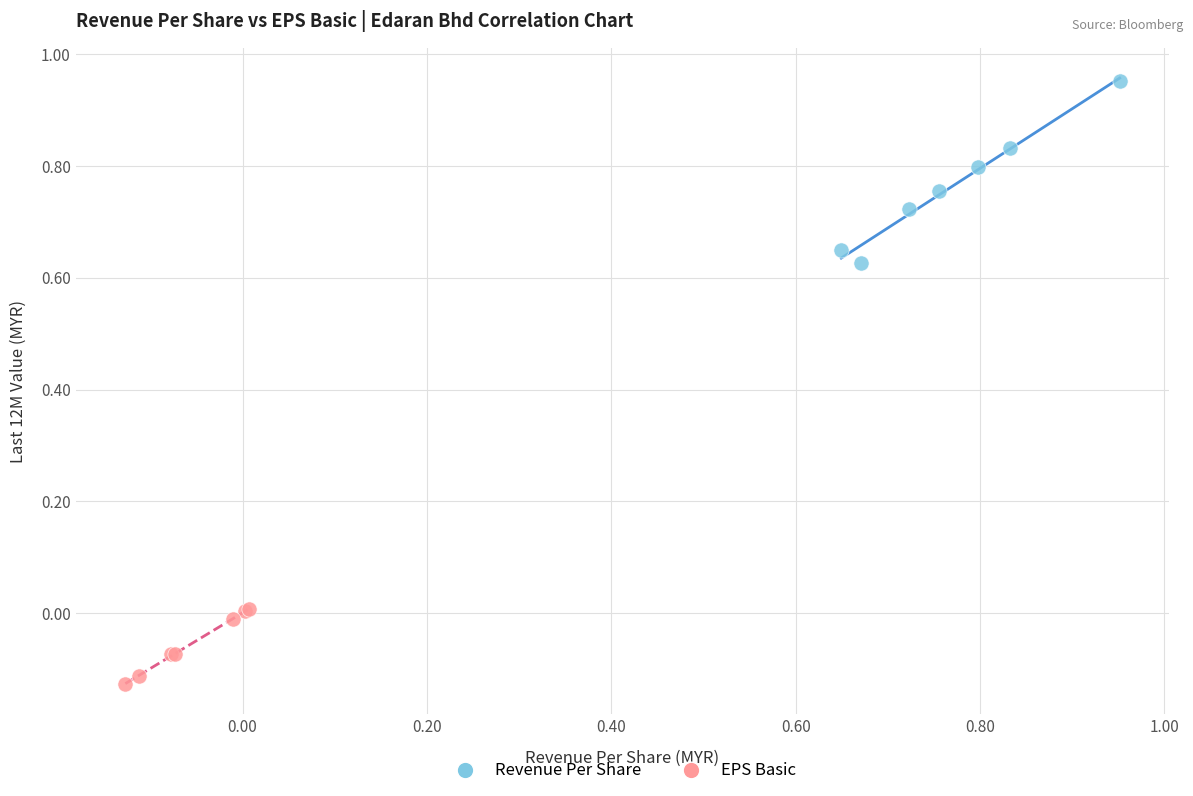

Which series contains the highest Y value?

Revenue Per Share